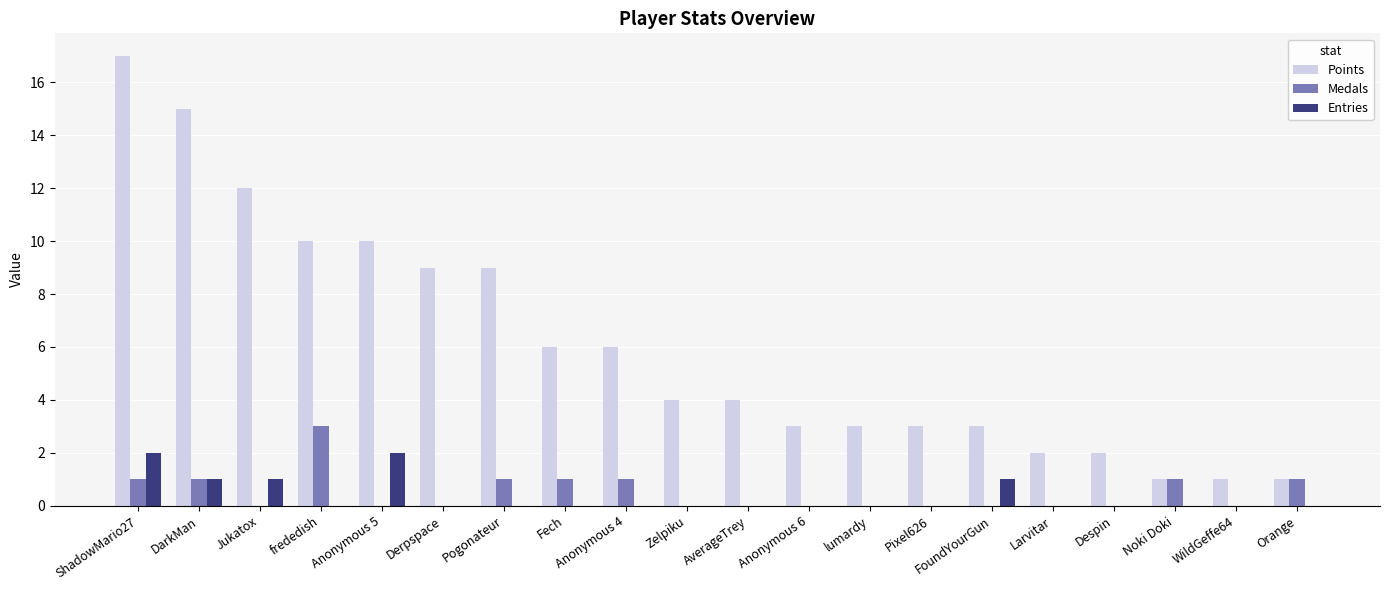

At which category is the sum across all series the highest?

ShadowMario27